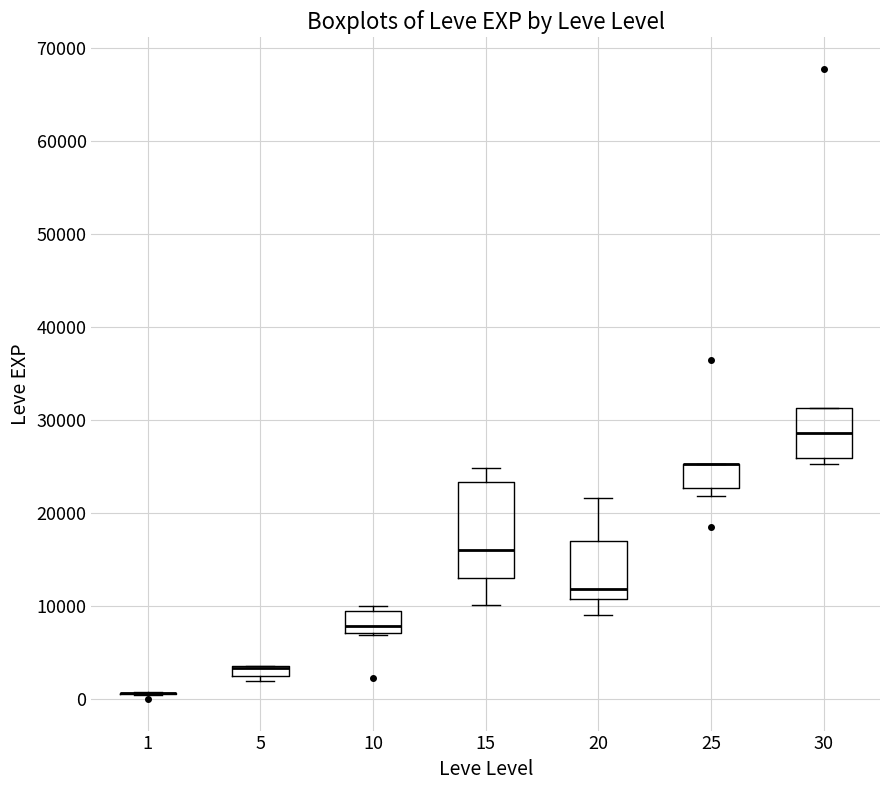

Where is the lower edge of the box at x = 25 on the y-axis? The values are not printed on the chart, so give them approximately, as read against the axis.

23000